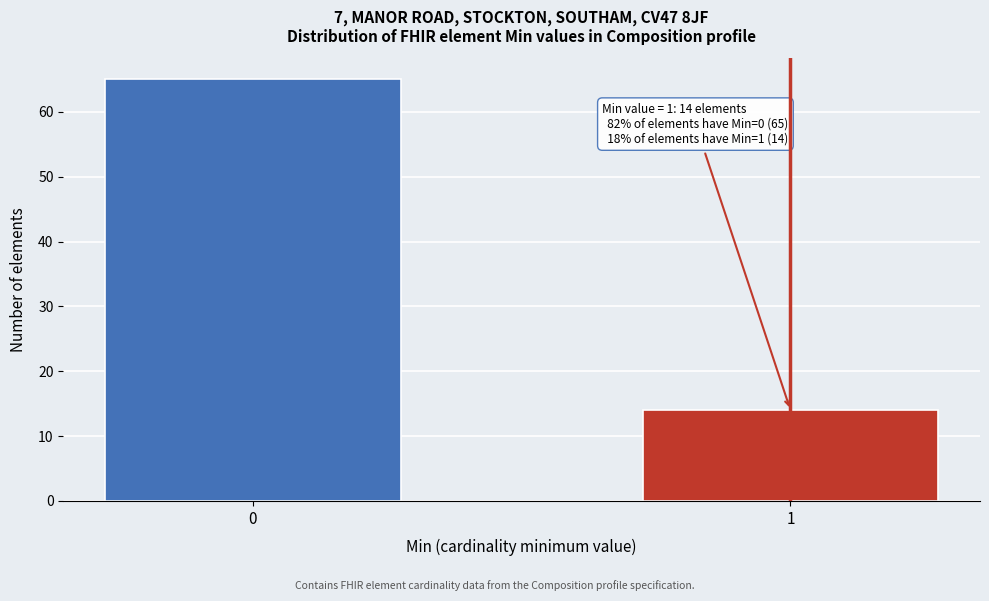

Reading left to right, extract all data points from this chart.

0=65	1=14